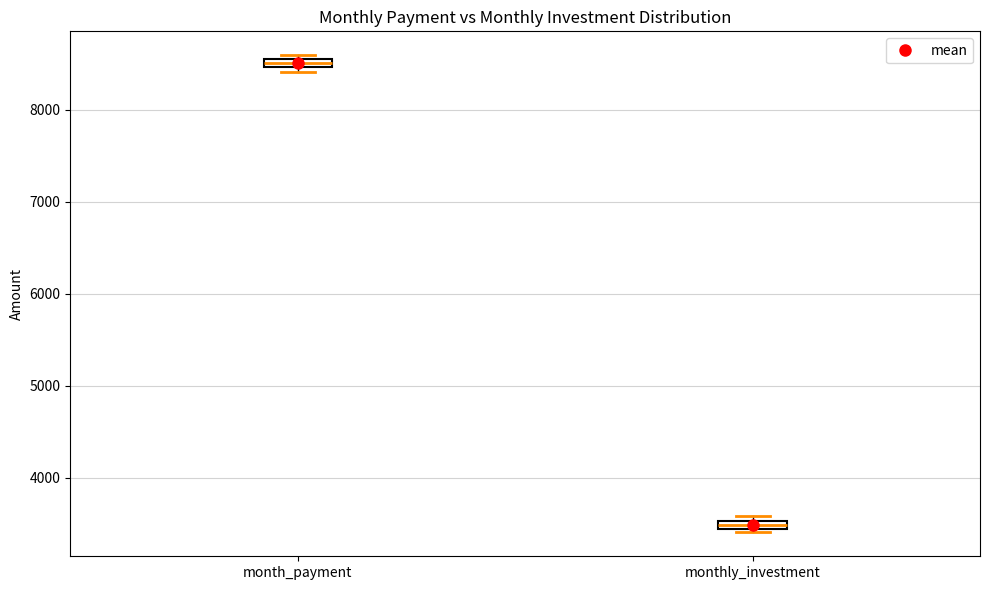

Which box has the lowest median line?

monthly_investment